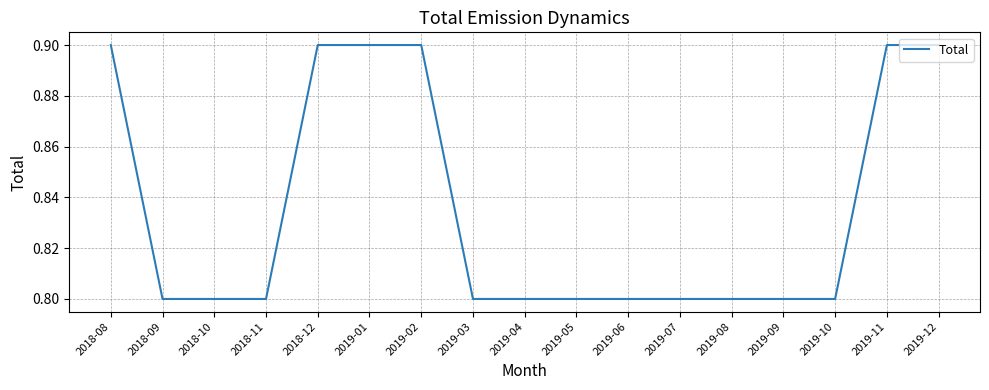

What is the average value?

0.8